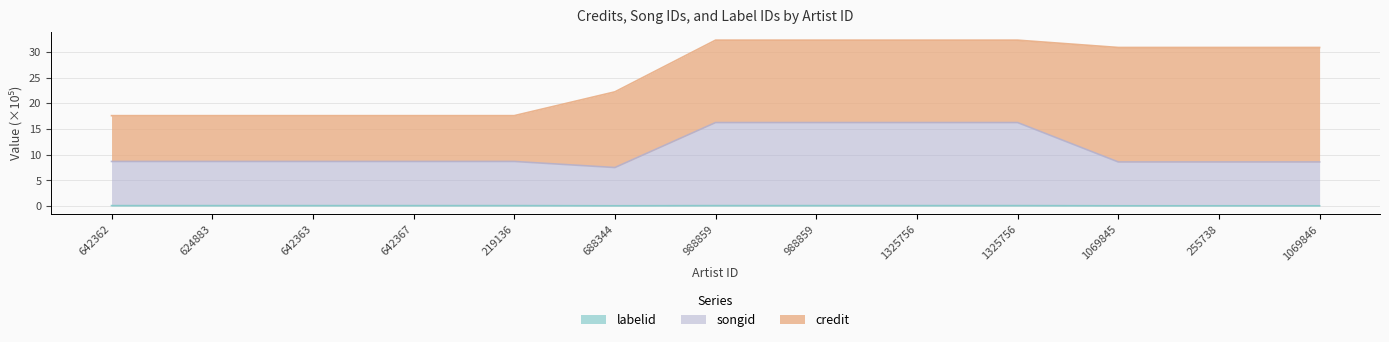

What is the average value of the songid series?

10.9